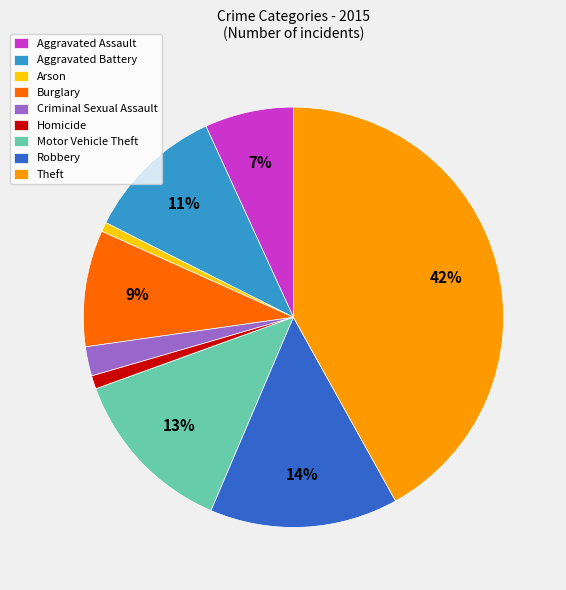

Which has a higher value, Burglary or Criminal Sexual Assault?

Burglary